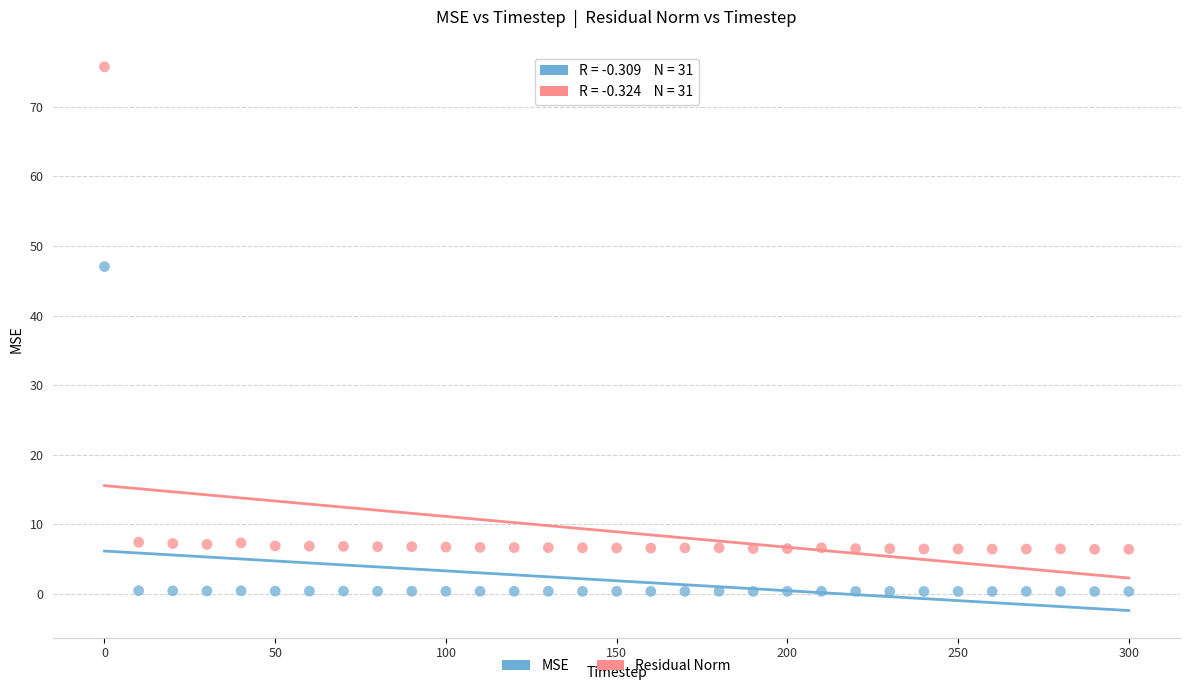

What is the X range (max minus min) for the scatter plot?

300.0